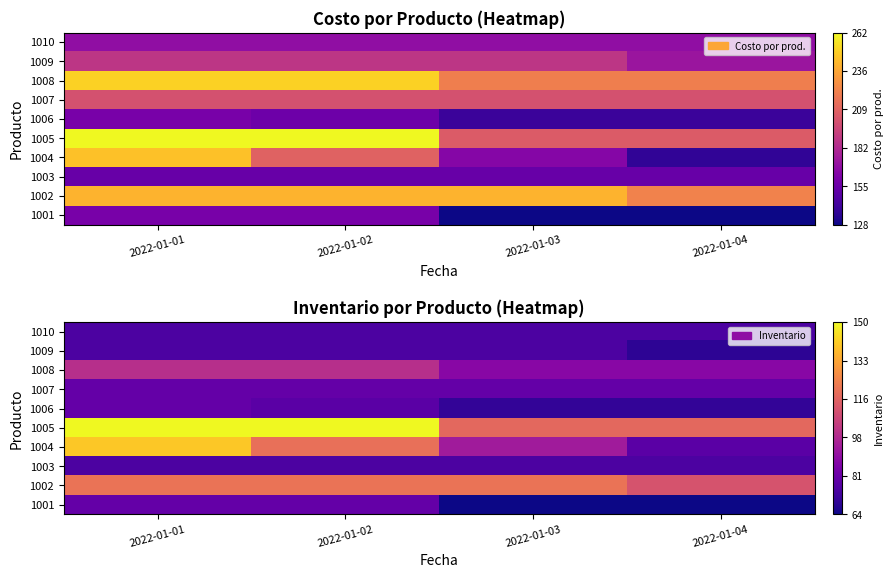

What is the spread (max minus min) of values at 2022-01-03?

56